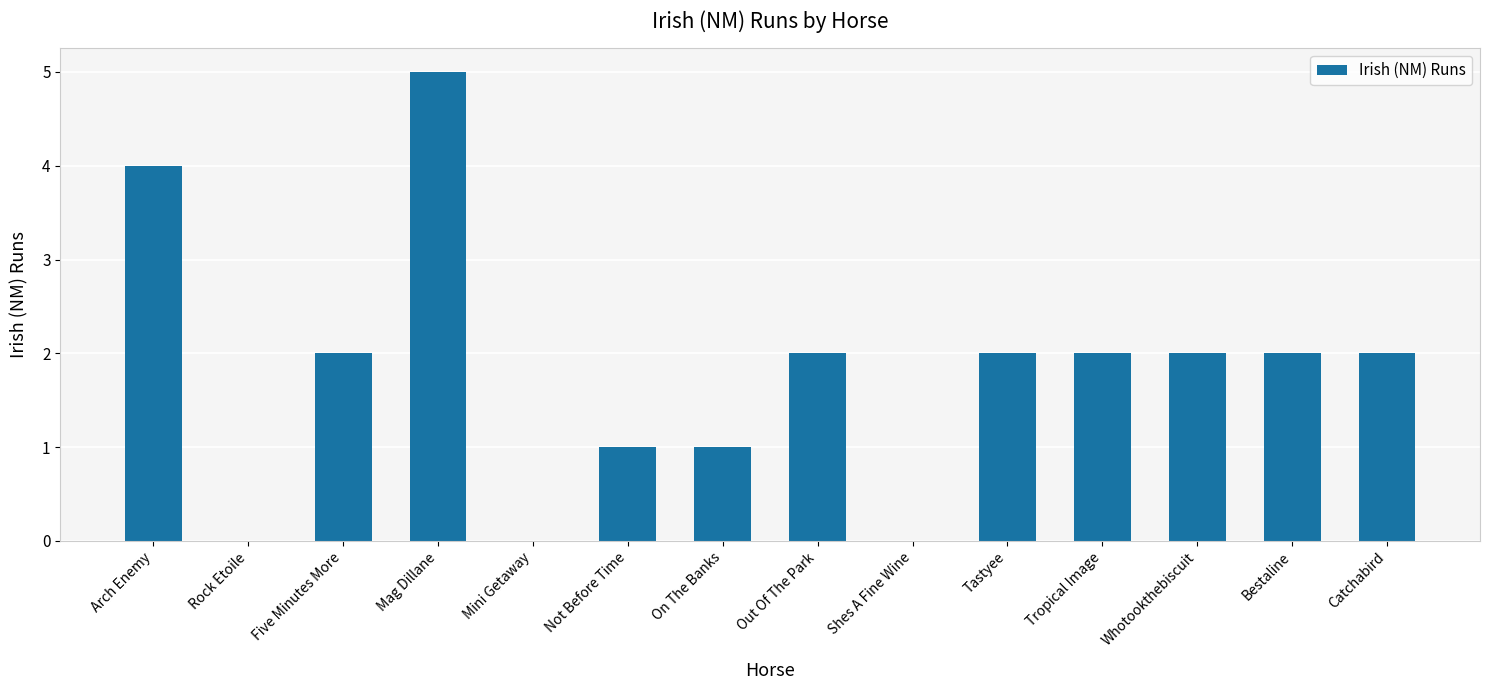

What is the greatest value displayed?

5